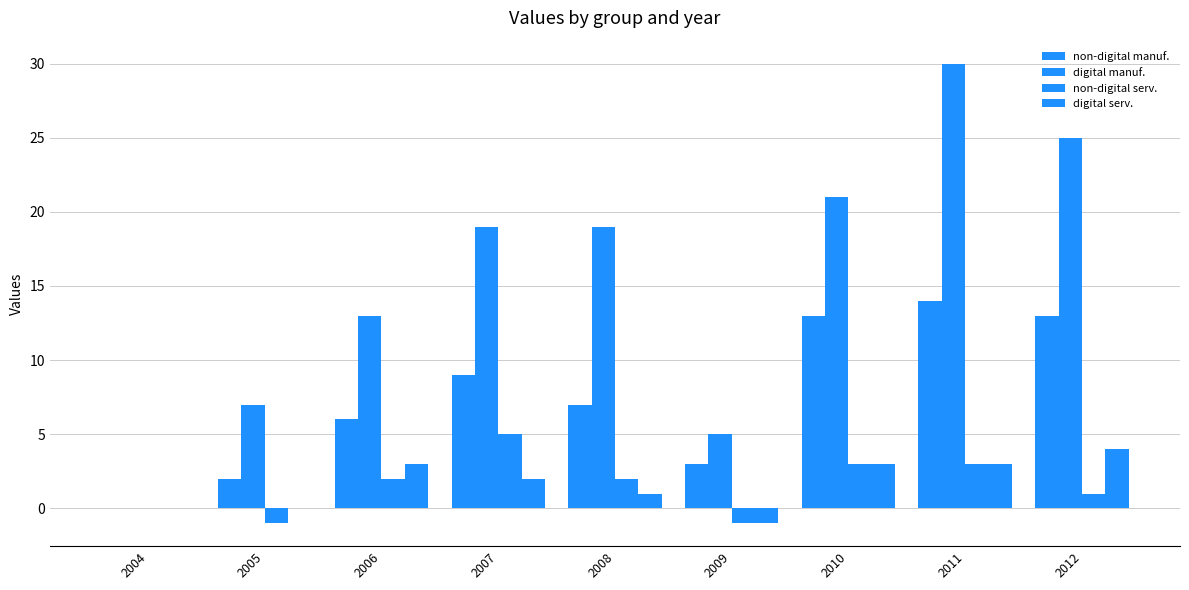

List the labels in order of non-digital serv. value, largest first.

2007, 2010, 2011, 2006, 2008, 2012, 2004, 2005, 2009